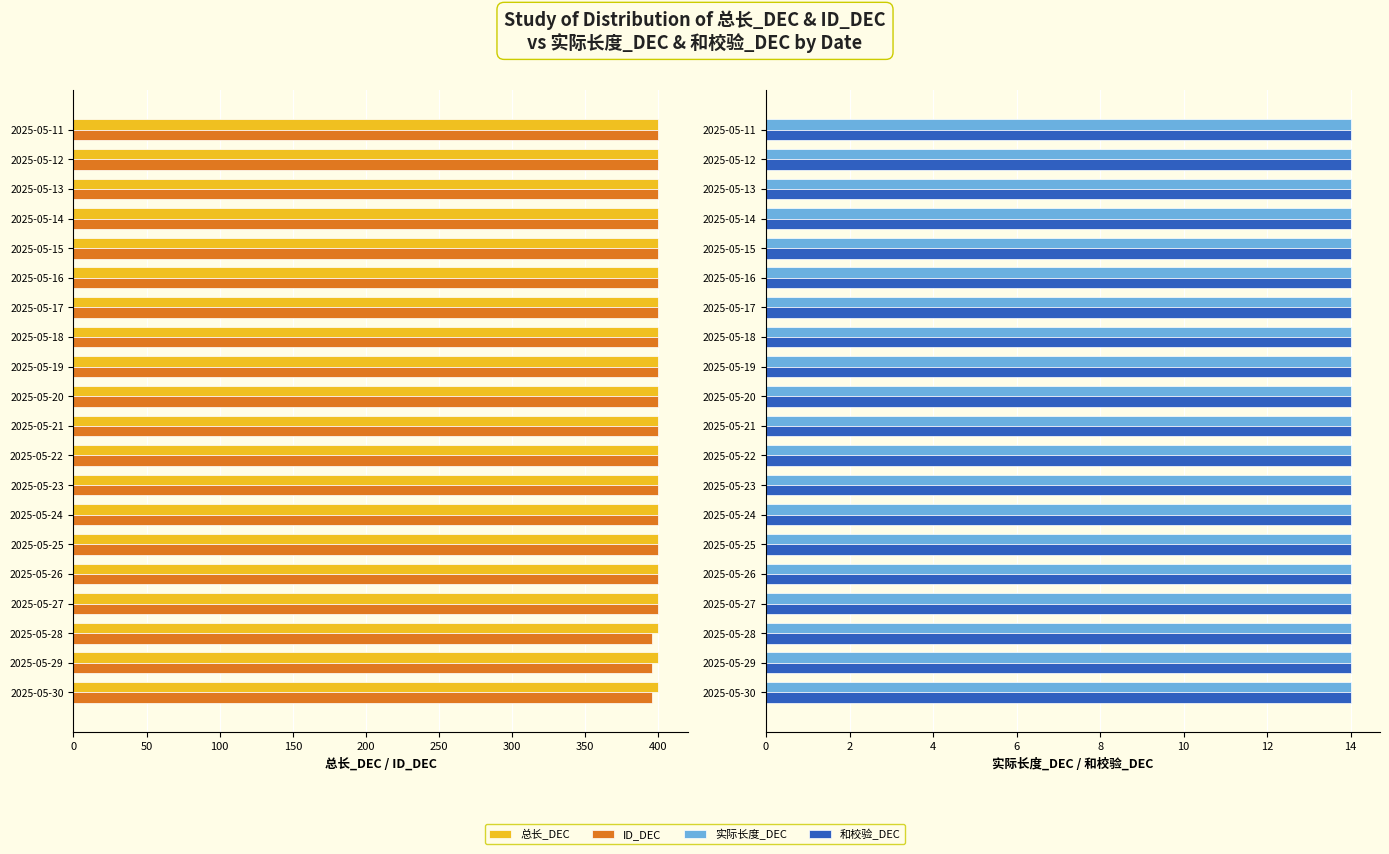

Count the number of categories in the chart.

20